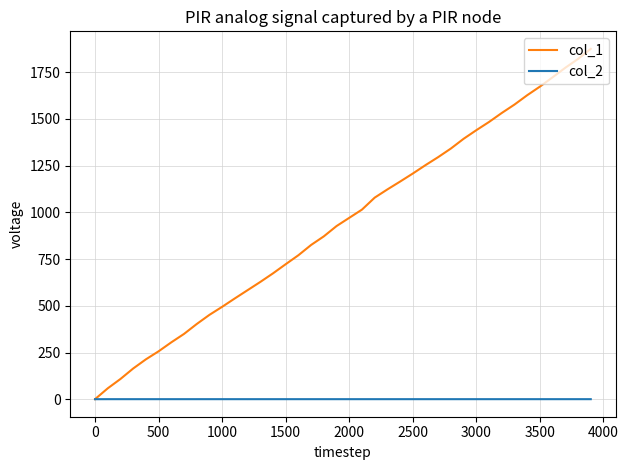

At how many categories does at least one series exceed 385?

32